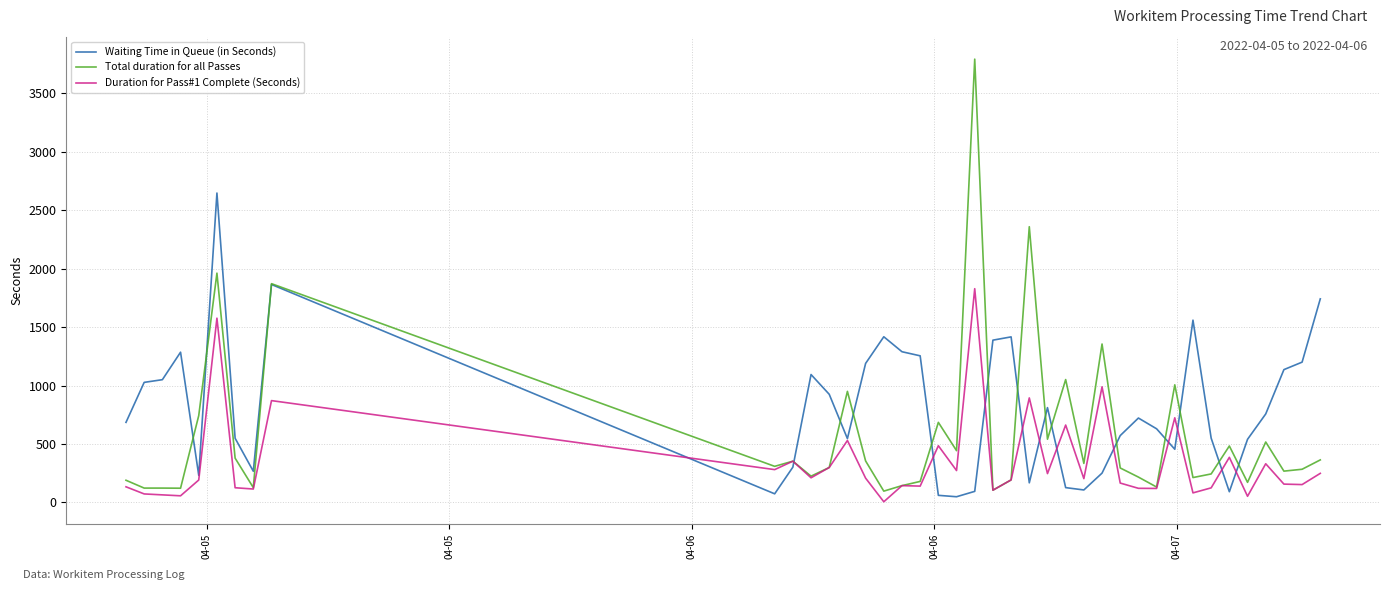

What is the maximum value shown in the chart?

3791